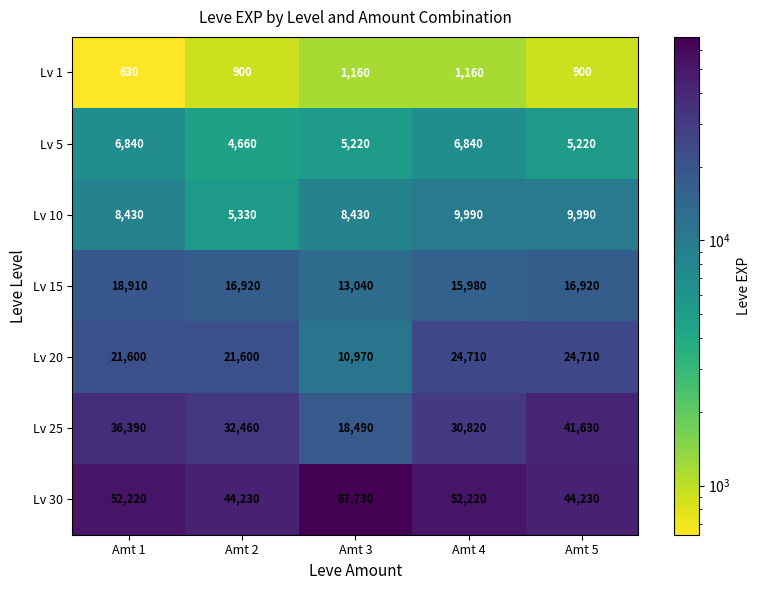

True or false: Lv 10 has a value of 9990 at Amt 4.

True